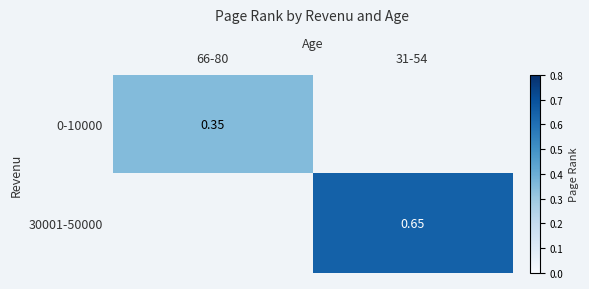

List the labels in order of 0-10000 value, largest first.

66-80, 31-54